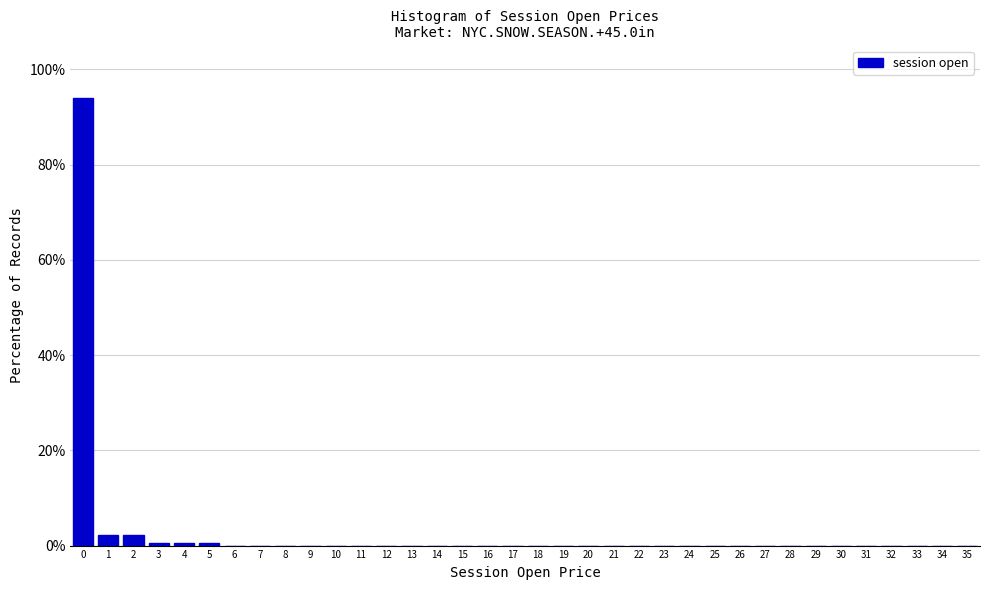

Reading left to right, list every bar in this chart as the range it spans on the x-axis followed by its height. The values are not printed on the chart, so give them approximately, as read against the axis.

-0.5 to 0.5: 94
0.5 to 1.5: 2
1.5 to 2.5: 2
2.5 to 3.5: under 2
3.5 to 4.5: under 2
4.5 to 5.5: under 2
5.5 to 6.5: 0
6.5 to 7.5: 0
7.5 to 8.5: 0
8.5 to 9.5: 0
9.5 to 10.5: 0
10.5 to 11.5: 0
11.5 to 12.5: 0
12.5 to 13.5: 0
13.5 to 14.5: 0
14.5 to 15.5: 0
15.5 to 16.5: 0
16.5 to 17.5: 0
17.5 to 18.5: 0
18.5 to 19.5: 0
19.5 to 20.5: 0
20.5 to 21.5: 0
21.5 to 22.5: 0
22.5 to 23.5: 0
23.5 to 24.5: 0
24.5 to 25.5: 0
25.5 to 26.5: 0
26.5 to 27.5: 0
27.5 to 28.5: 0
28.5 to 29.5: 0
29.5 to 30.5: 0
30.5 to 31.5: 0
31.5 to 32.5: 0
32.5 to 33.5: 0
33.5 to 34.5: 0
34.5 to 35.5: 0